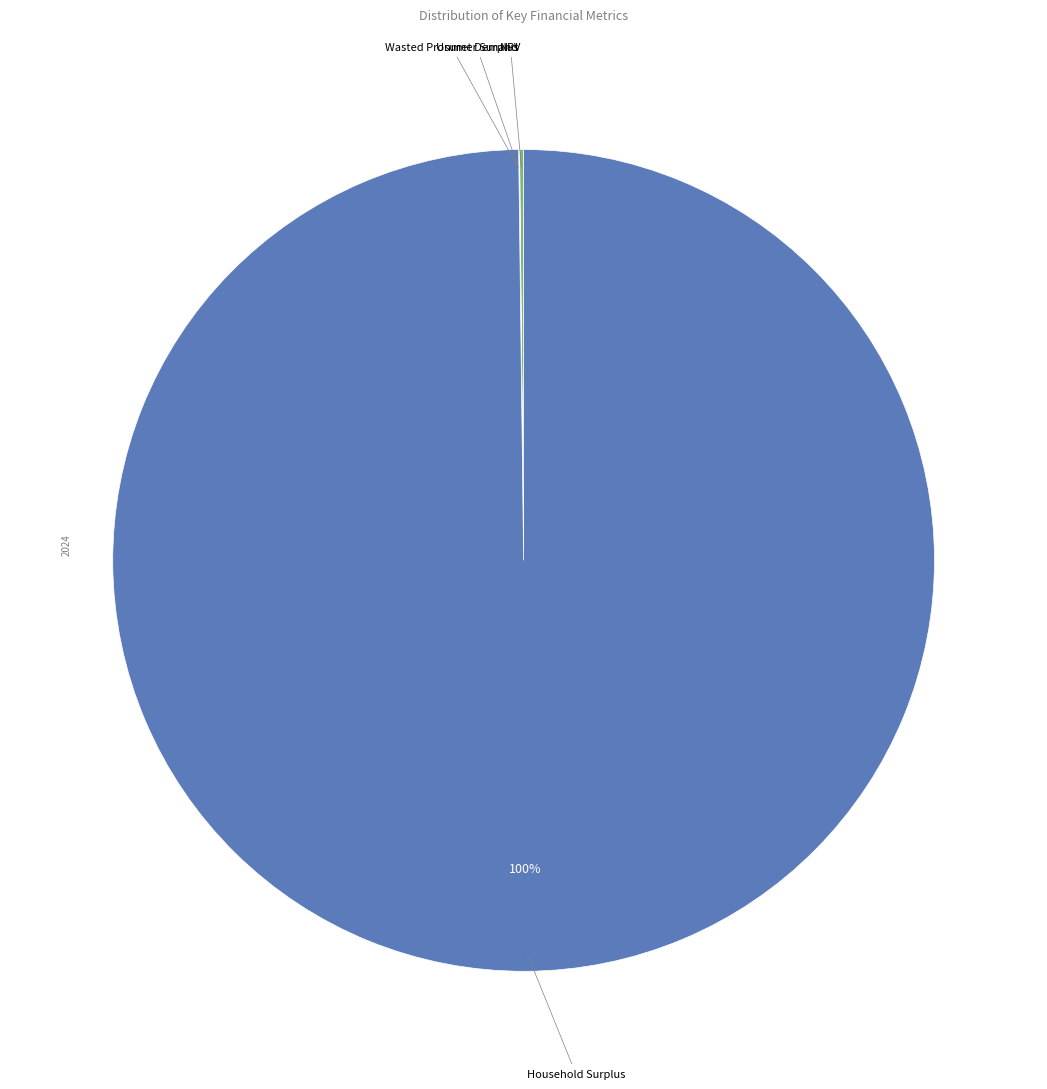

To the nearest percent, what is the average slice percentage?

25%